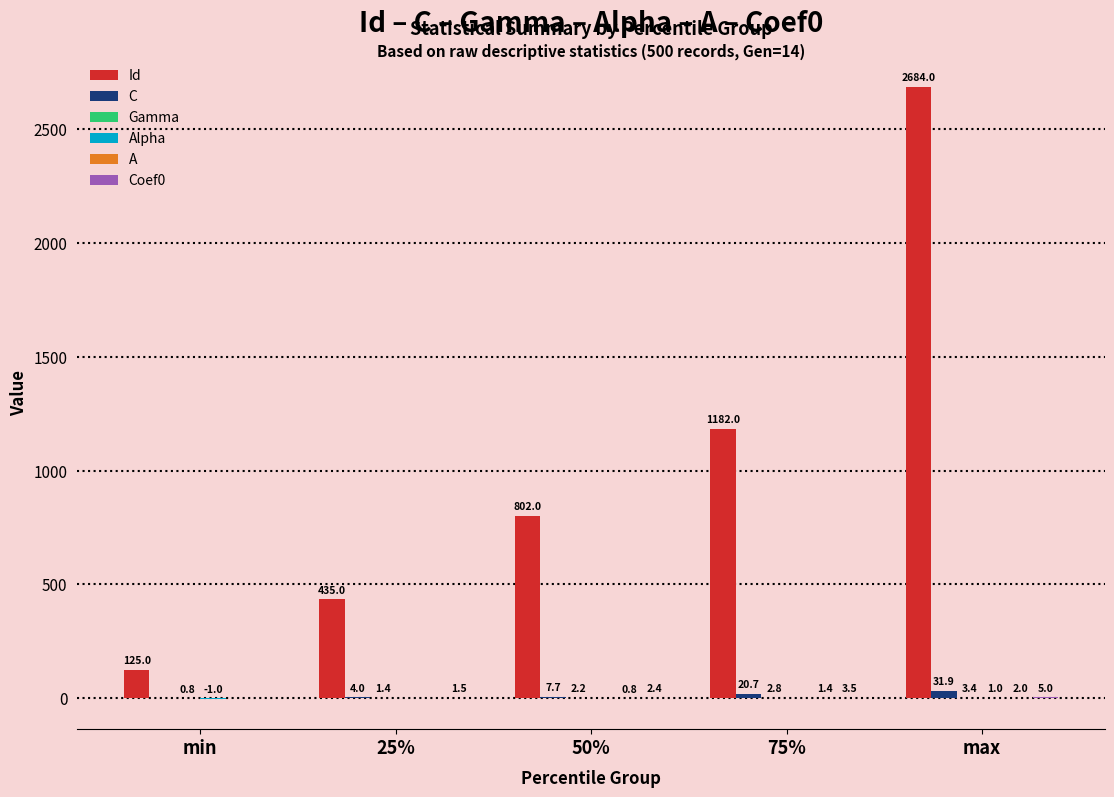

Which category has the highest value across all series?

max